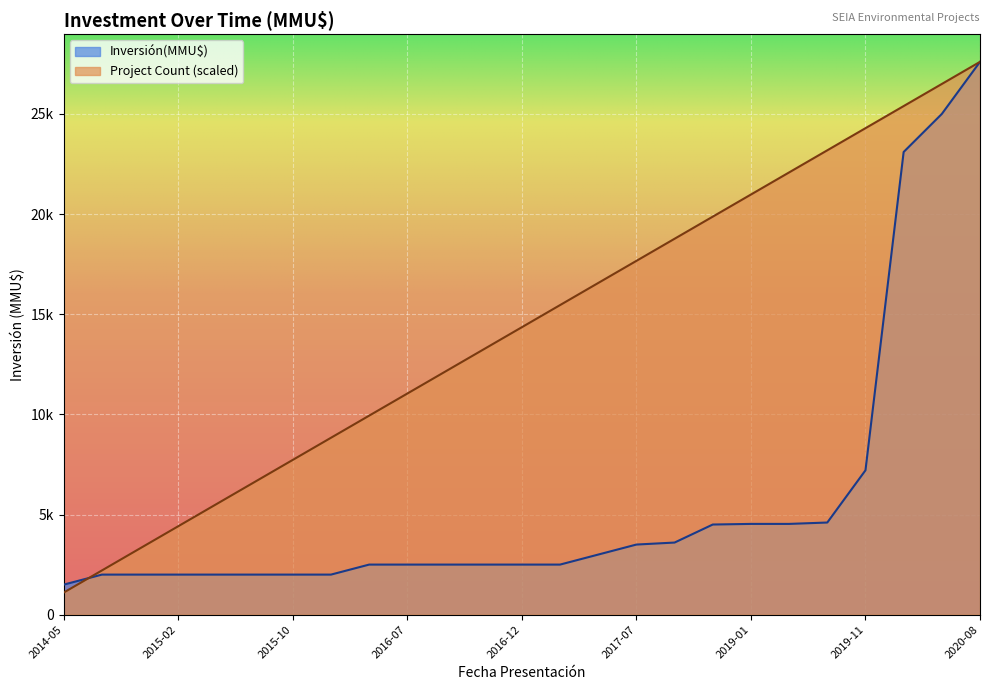

Which category has the lowest value across all series?

2014-05